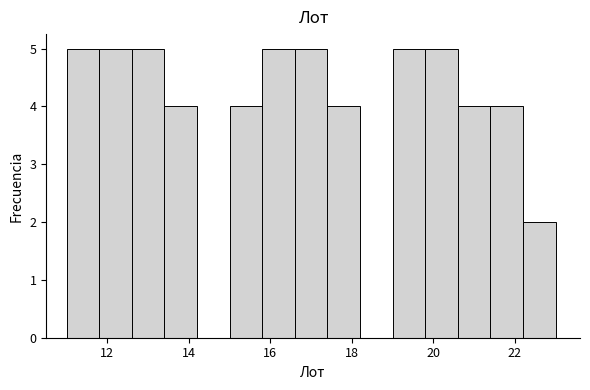

What is the height of the bar covering 20.6 to 21.4 on the x-axis? The values are not printed on the chart, so give them approximately, as read against the axis.

4